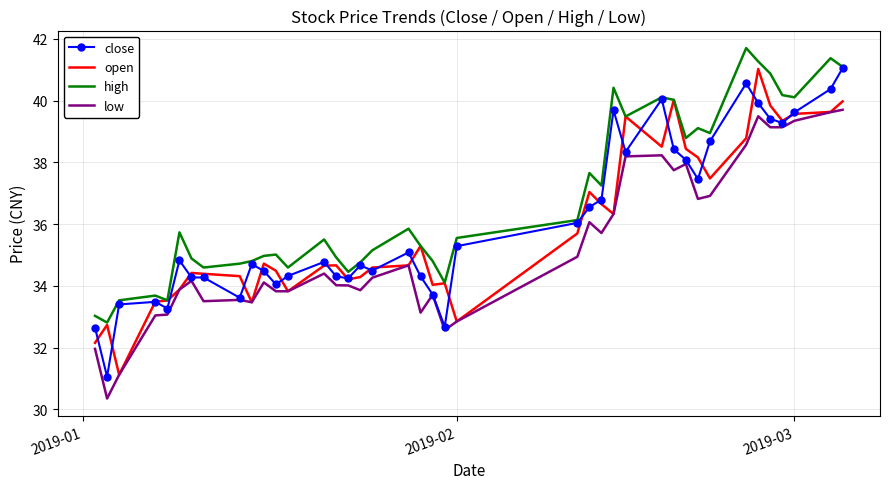

True or false: high and low cross at least once.

False